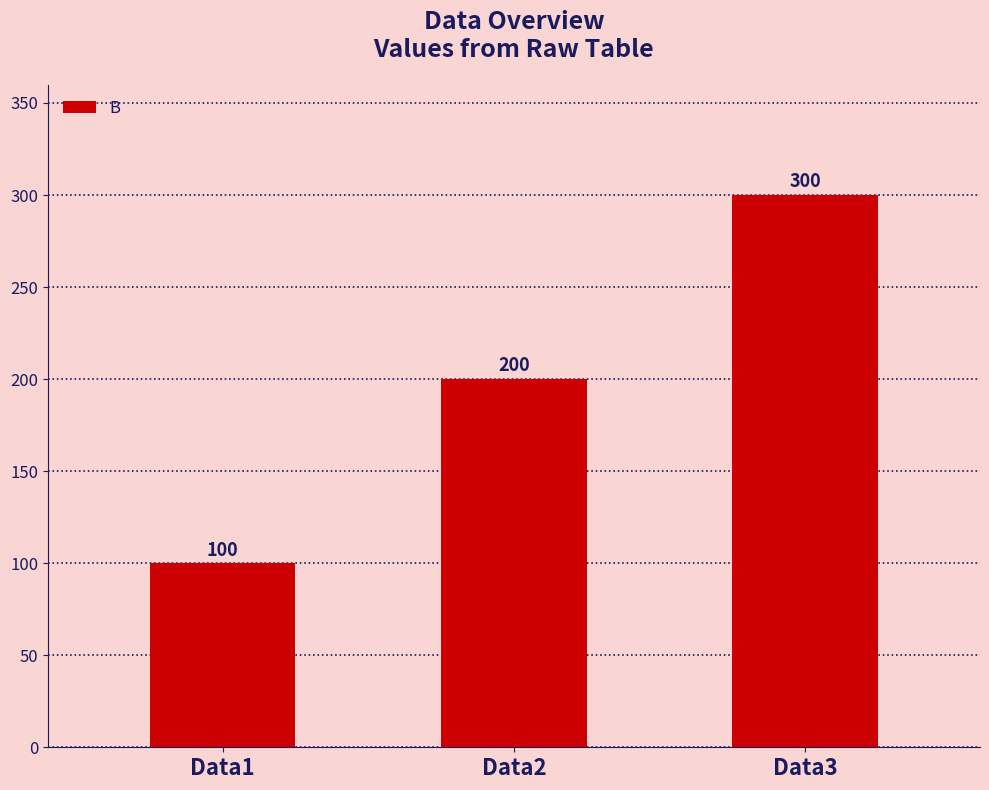

At which category does the chart reach its peak across all series?

Data3